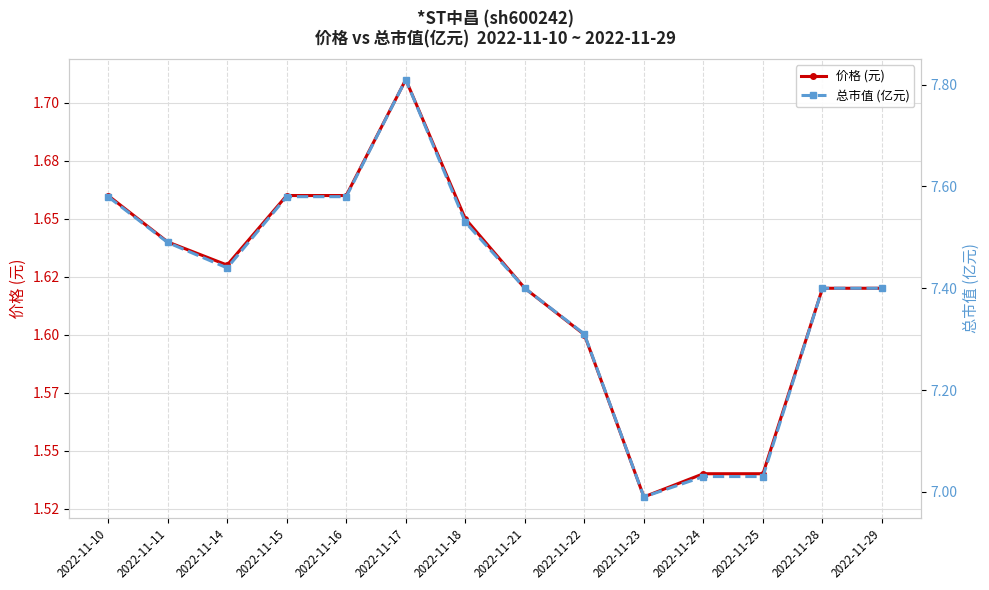

Rank the series at 2022-11-22 from lowest to highest value.

价格 (元), 总市值 (亿元)